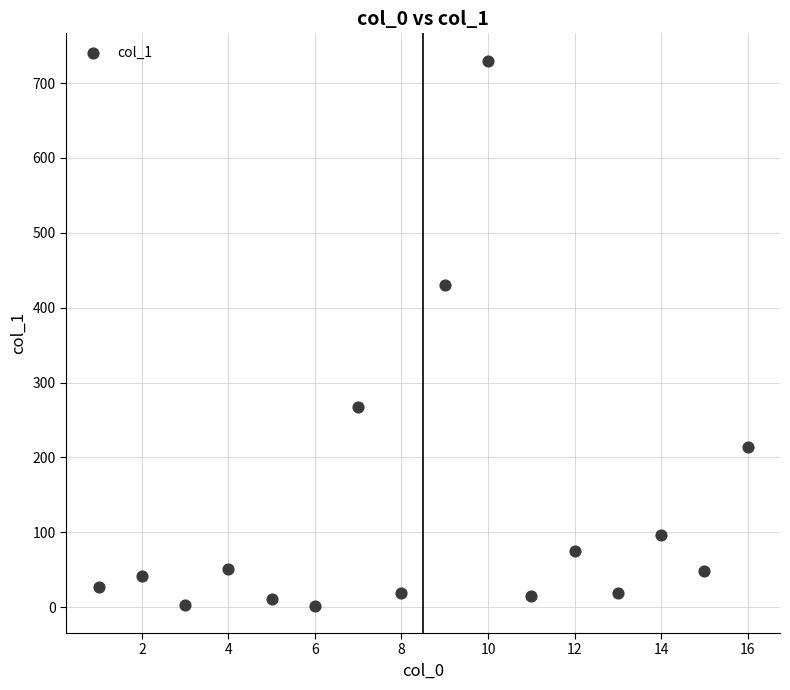

What Y value in the scatter plot is closest to 365?

430.8